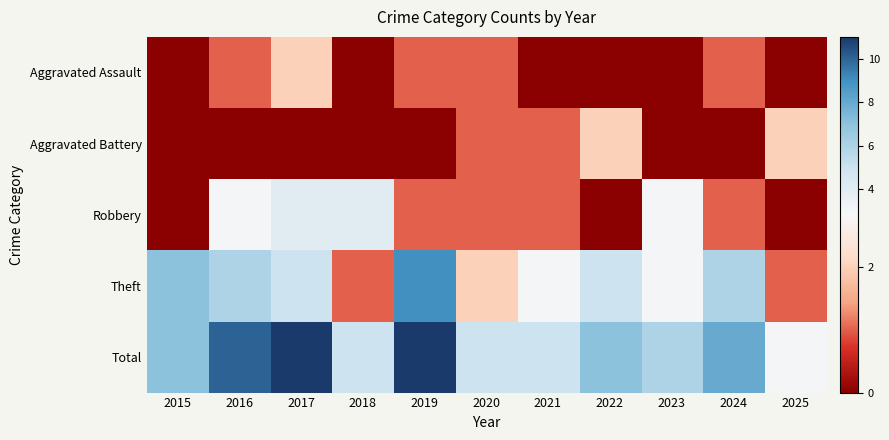

Reading right to left, extract all data points from this chart.

Aggravated Assault: 2025=0	2024=1	2023=0	2022=0	2021=0	2020=1	2019=1	2018=0	2017=2	2016=1	2015=0
Aggravated Battery: 2025=2	2024=0	2023=0	2022=2	2021=1	2020=1	2019=0	2018=0	2017=0	2016=0	2015=0
Robbery: 2025=0	2024=1	2023=3	2022=0	2021=1	2020=1	2019=1	2018=4	2017=4	2016=3	2015=0
Theft: 2025=1	2024=6	2023=3	2022=5	2021=3	2020=2	2019=9	2018=1	2017=5	2016=6	2015=7
Total: 2025=3	2024=8	2023=6	2022=7	2021=5	2020=5	2019=11	2018=5	2017=11	2016=10	2015=7